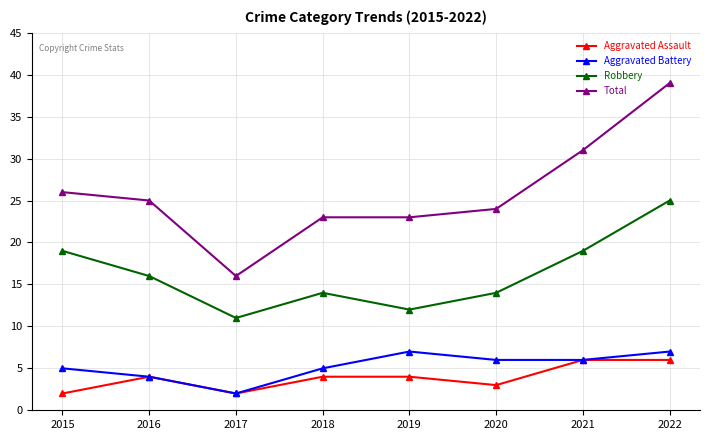

Where is Total nearest to the value 27?

2015